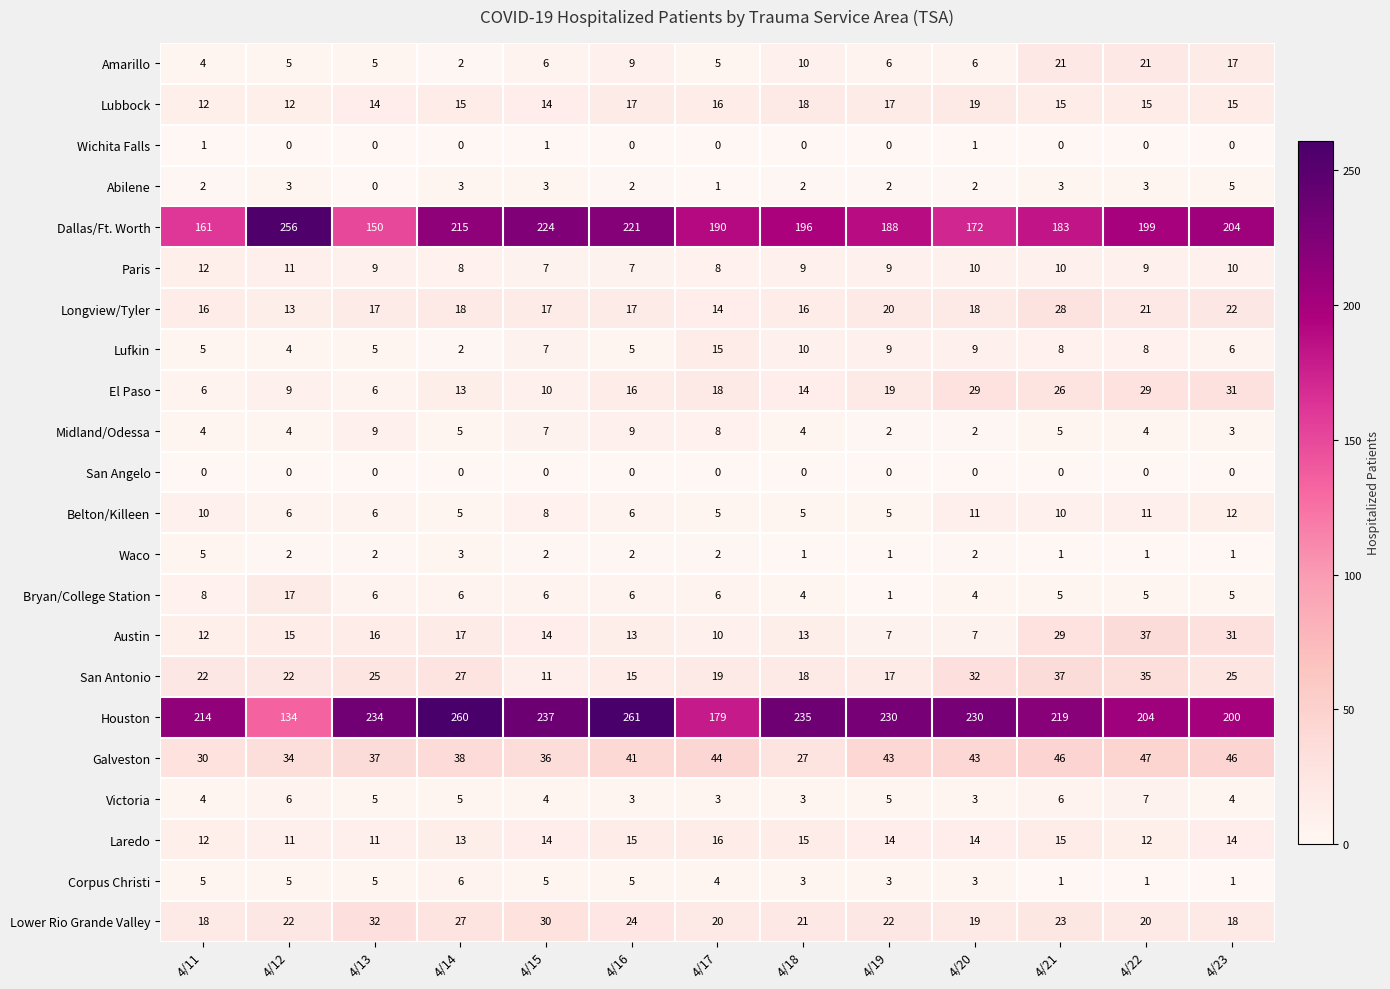

The El Paso series shows 31 at 4/23. True or false?

True